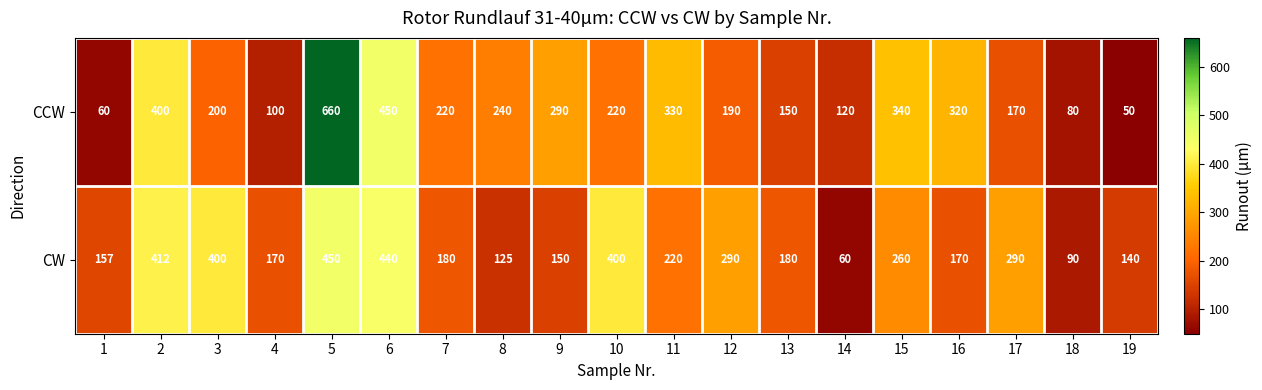

Which series has the largest total across all categories?

CCW